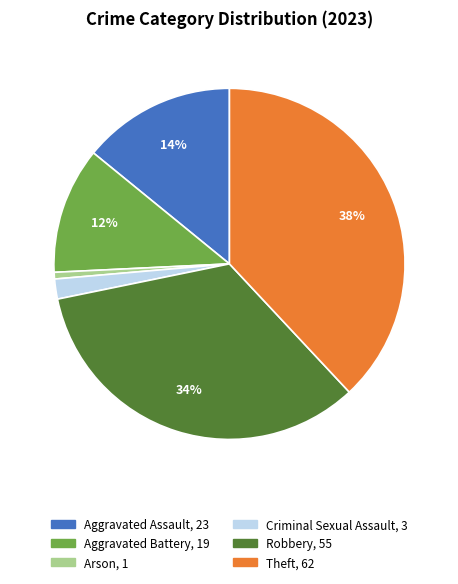

Does any single category account for the majority?

No